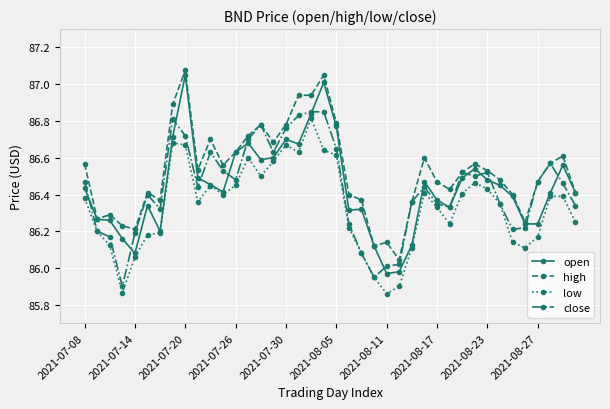

True or false: open has more than 1 points higher than both neighbors.

True